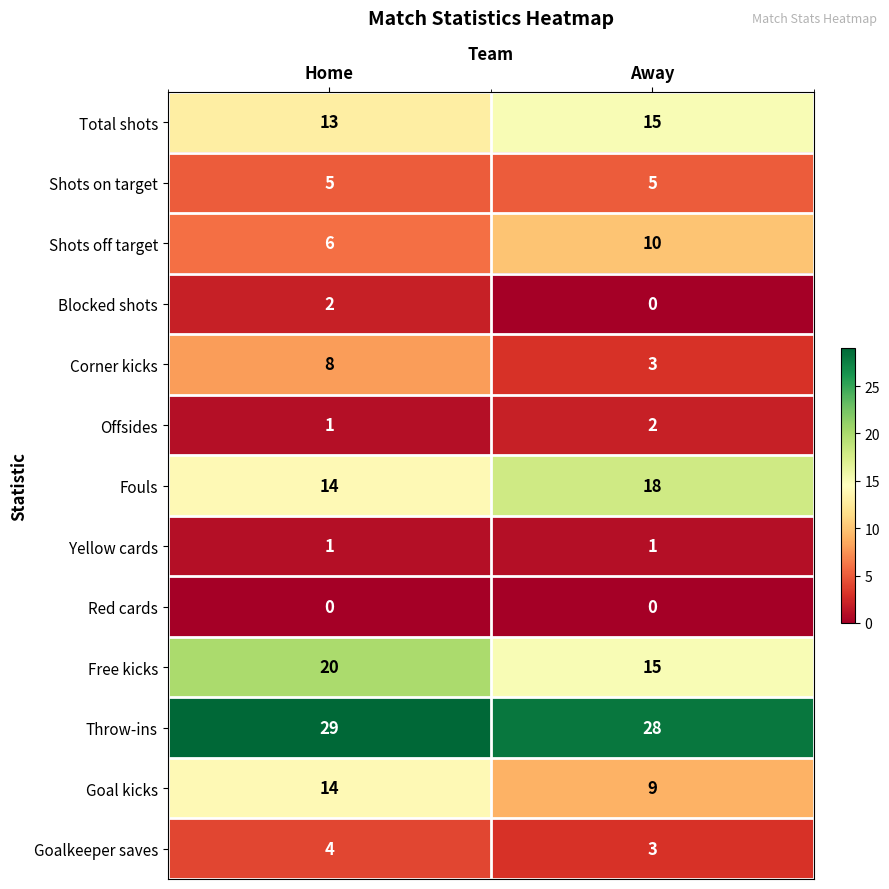

What value does the Shots off target series have at Home?

6